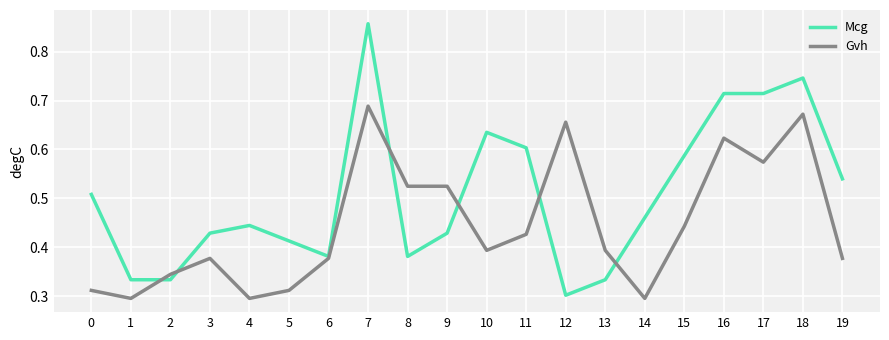

Is it true that Gvh equals 0.3 at 2?

True